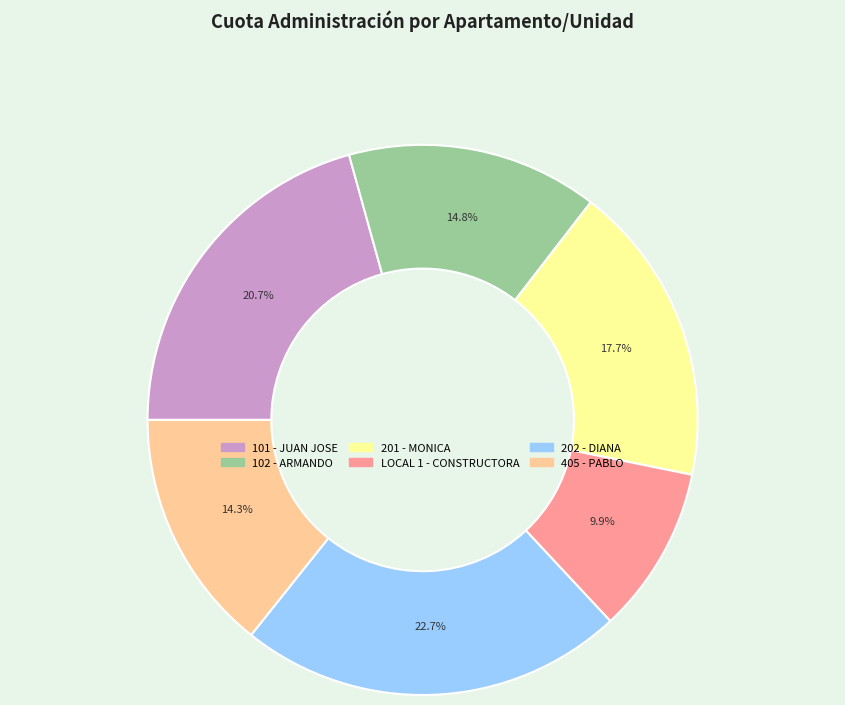

Count the number of slices in the pie.

6